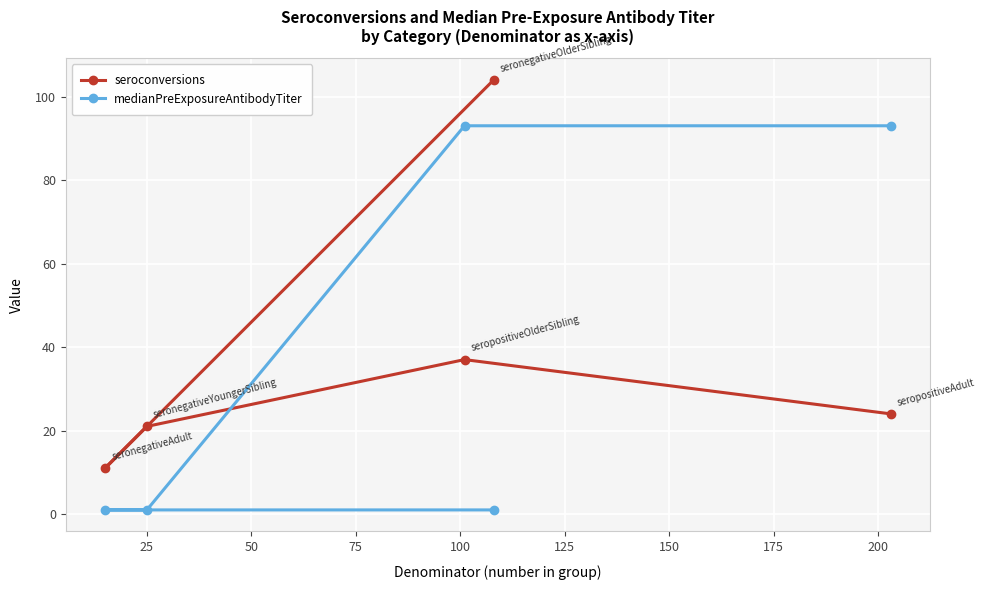

What are all the series names shown in the legend?

seroconversions, medianPreExposureAntibodyTiter